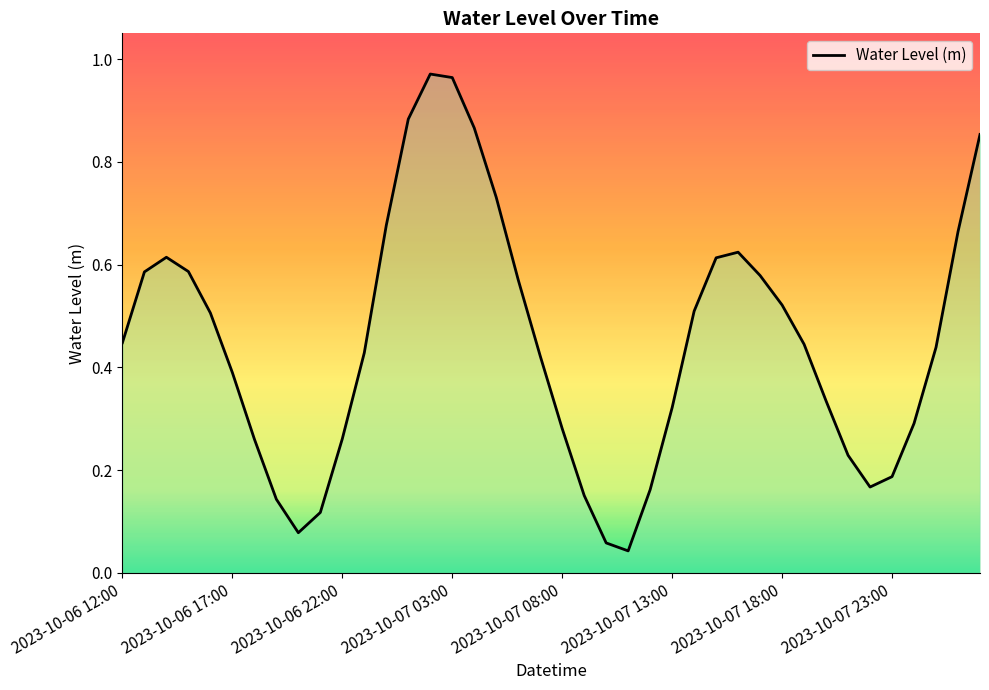

What is the difference between the second highest and second lowest values?

0.9